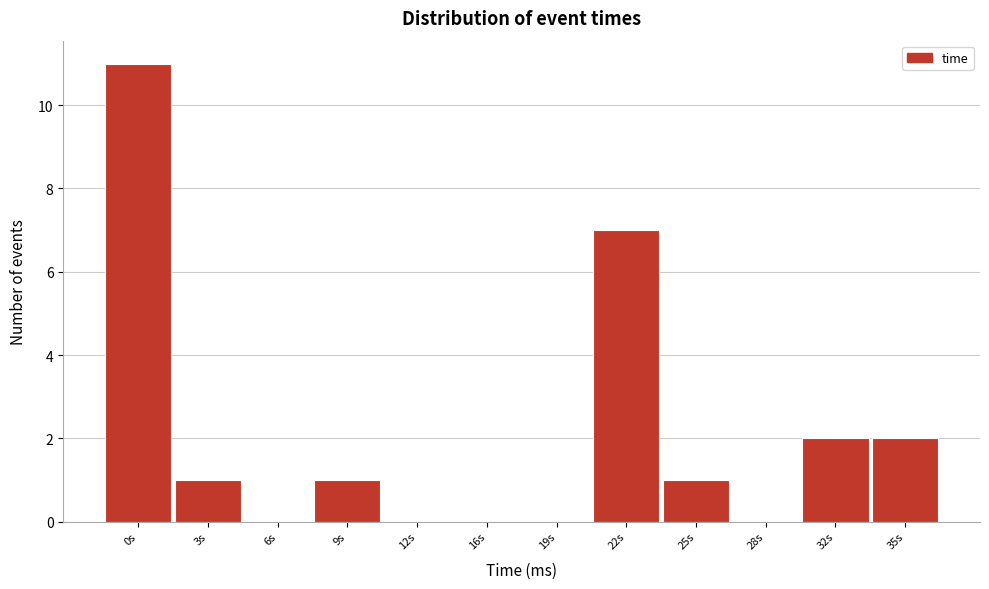

Reading right to left, what are all the values shown in this chart?

35s=2	32s=2	28s=0	25s=1	22s=7	19s=0	16s=0	12s=0	9s=1	6s=0	3s=1	0s=11